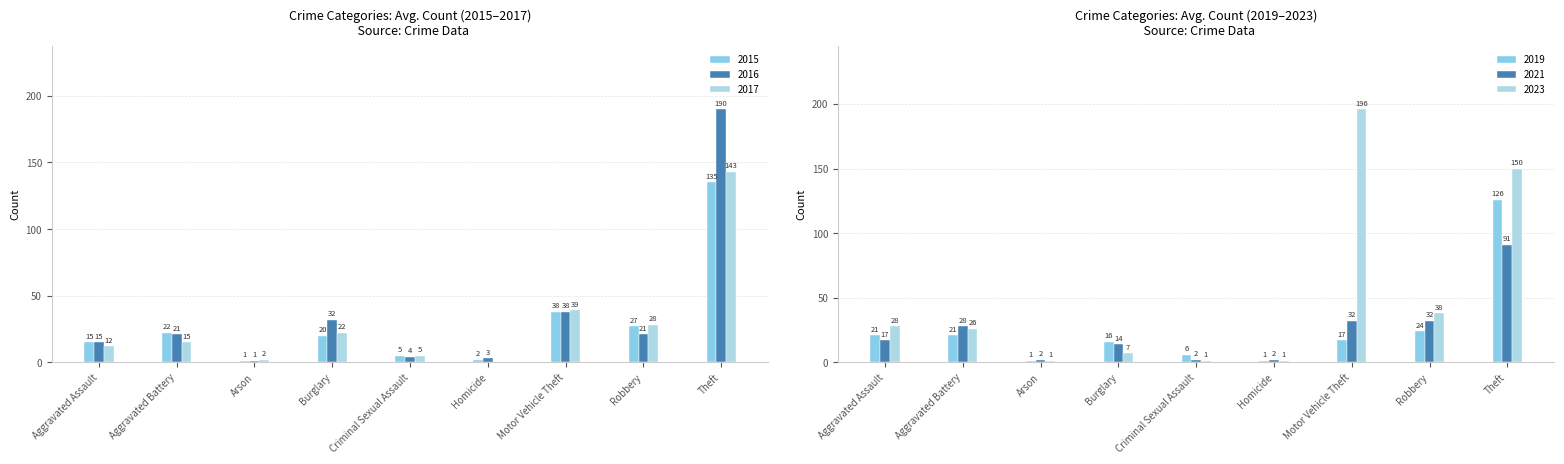

Reading left to right, transcribe all the data shown in this chart.

2015: Aggravated Assault=15	Aggravated Battery=22	Arson=1	Burglary=20	Criminal Sexual Assault=5	Homicide=2	Motor Vehicle Theft=38	Robbery=27	Theft=135
2016: Aggravated Assault=15	Aggravated Battery=21	Arson=1	Burglary=32	Criminal Sexual Assault=4	Homicide=3	Motor Vehicle Theft=38	Robbery=21	Theft=190
2019: Aggravated Assault=21	Aggravated Battery=21	Arson=1	Burglary=16	Criminal Sexual Assault=6	Homicide=1	Motor Vehicle Theft=17	Robbery=24	Theft=126
2023: Aggravated Assault=28	Aggravated Battery=26	Arson=1	Burglary=7	Criminal Sexual Assault=1	Homicide=1	Motor Vehicle Theft=196	Robbery=38	Theft=150
2021: Aggravated Assault=17	Aggravated Battery=28	Arson=2	Burglary=14	Criminal Sexual Assault=2	Homicide=2	Motor Vehicle Theft=32	Robbery=32	Theft=91
2017: Aggravated Assault=12	Aggravated Battery=15	Arson=2	Burglary=22	Criminal Sexual Assault=5	Homicide=0	Motor Vehicle Theft=39	Robbery=28	Theft=143